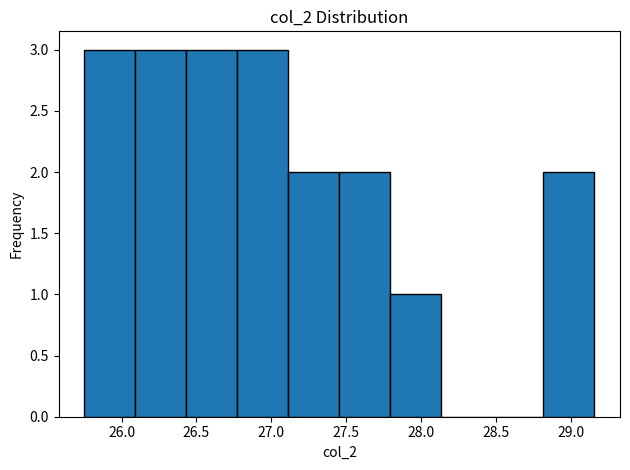

Reading left to right, list every bar in this chart as the range it spans on the x-axis followed by its height. Neither the bar edges nor the heights are printed on the chart, so give them approximately, as read against the axes.

25.75 to 26.10: 3
26.10 to 26.45: 3
26.45 to 26.75: 3
26.75 to 27.10: 3
27.10 to 27.45: 2
27.45 to 27.80: 2
27.80 to 28.15: 1
28.15 to 28.50: 0
28.50 to 28.80: 0
28.80 to 29.15: 2